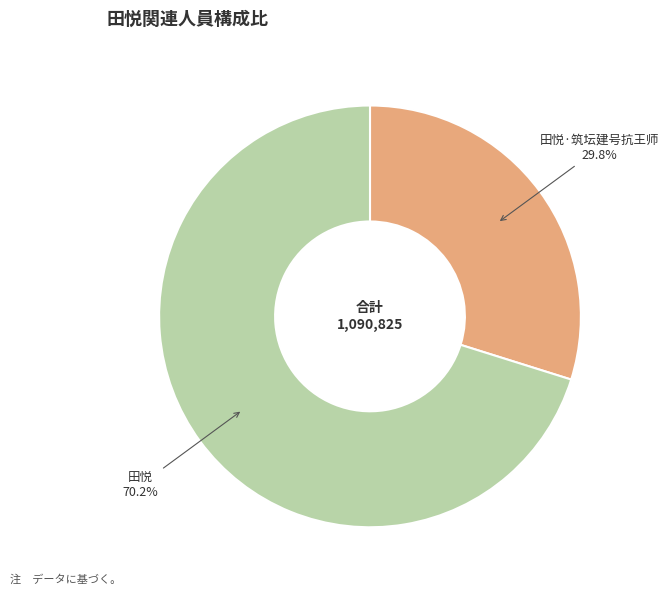

What is the smallest slice in the pie chart?

田悦·筑坛建号抗王师